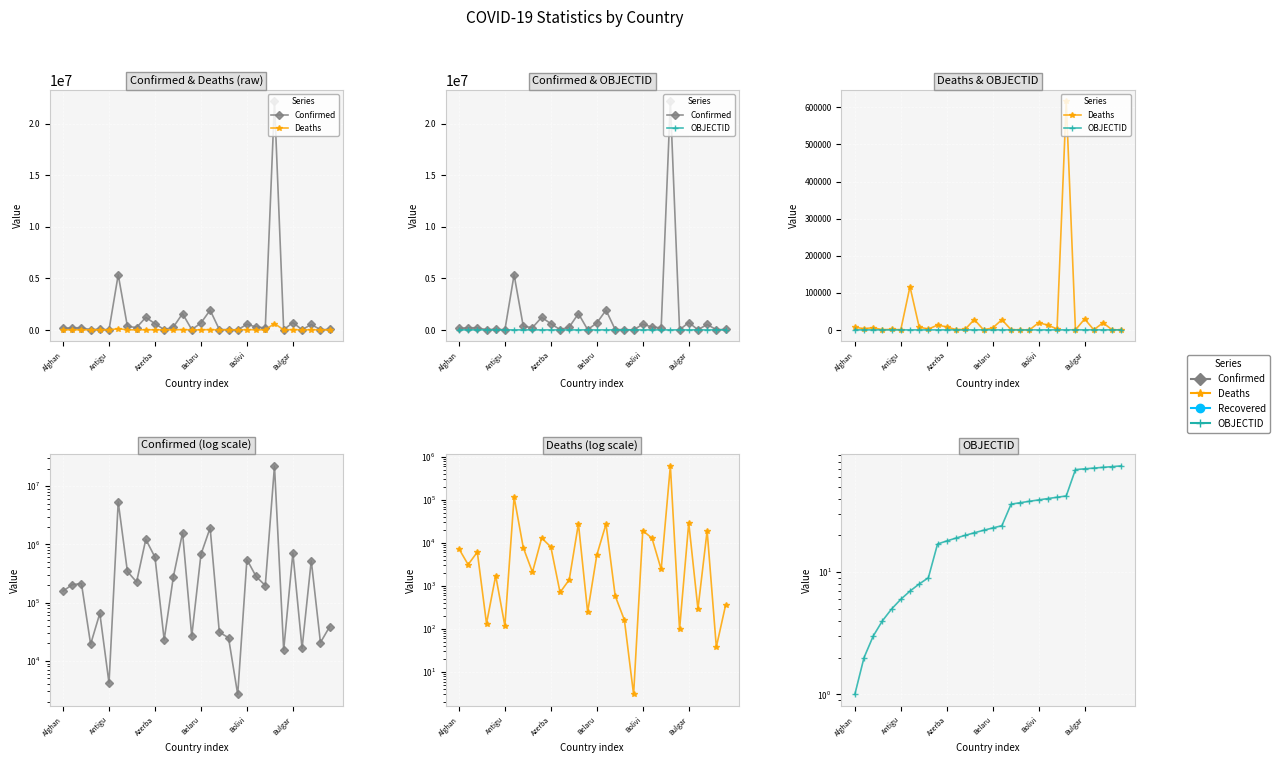

How many values in the Confirmed series are below 212224?

15